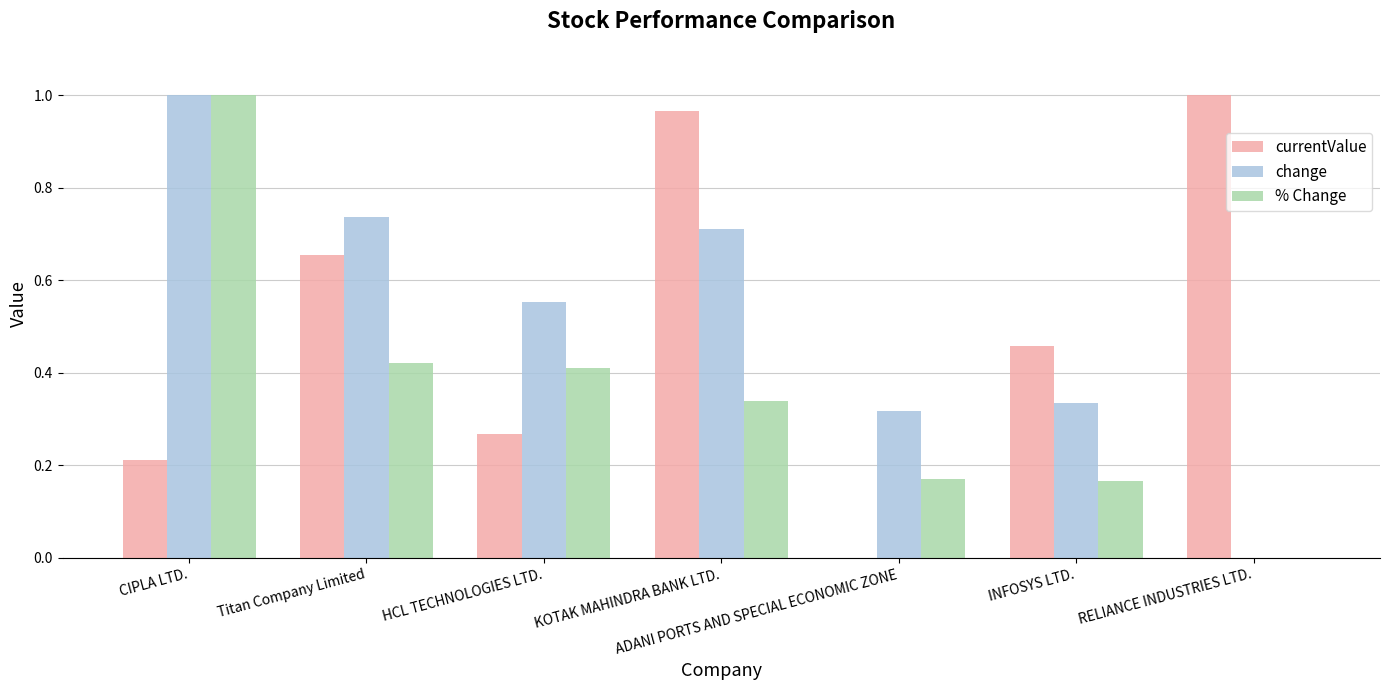

What is the sum of all change values?

3.7